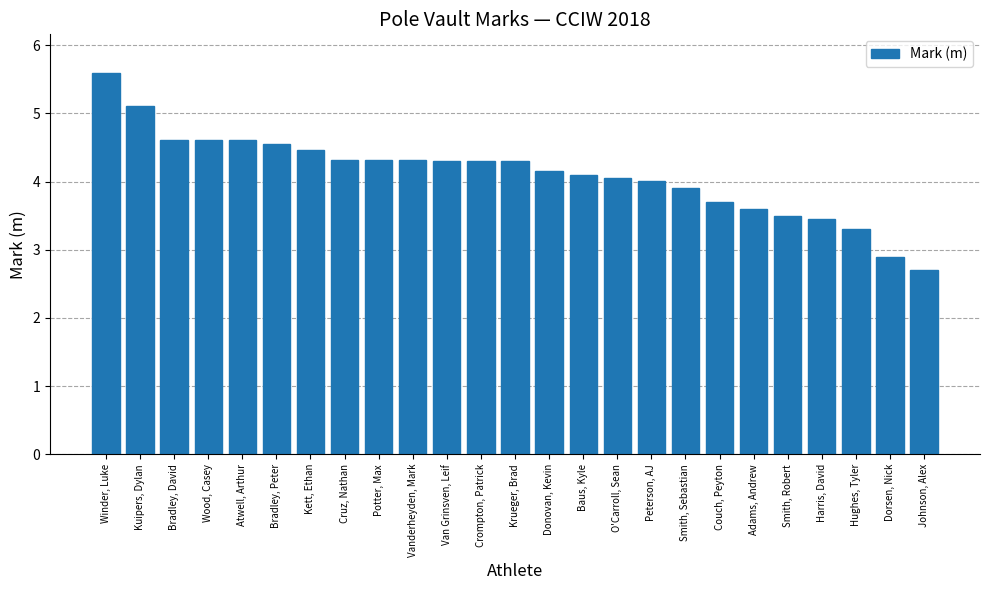

The value at Crompton, Patrick is 7.3. True or false?

False